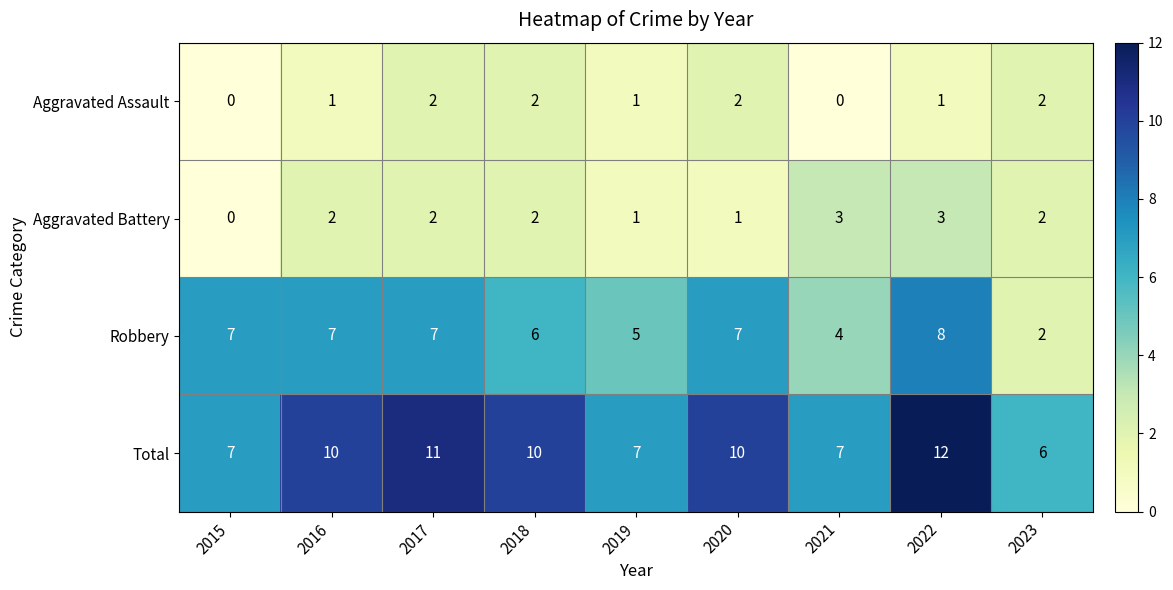

What is the difference between the maximum and minimum values in the Total series?

6